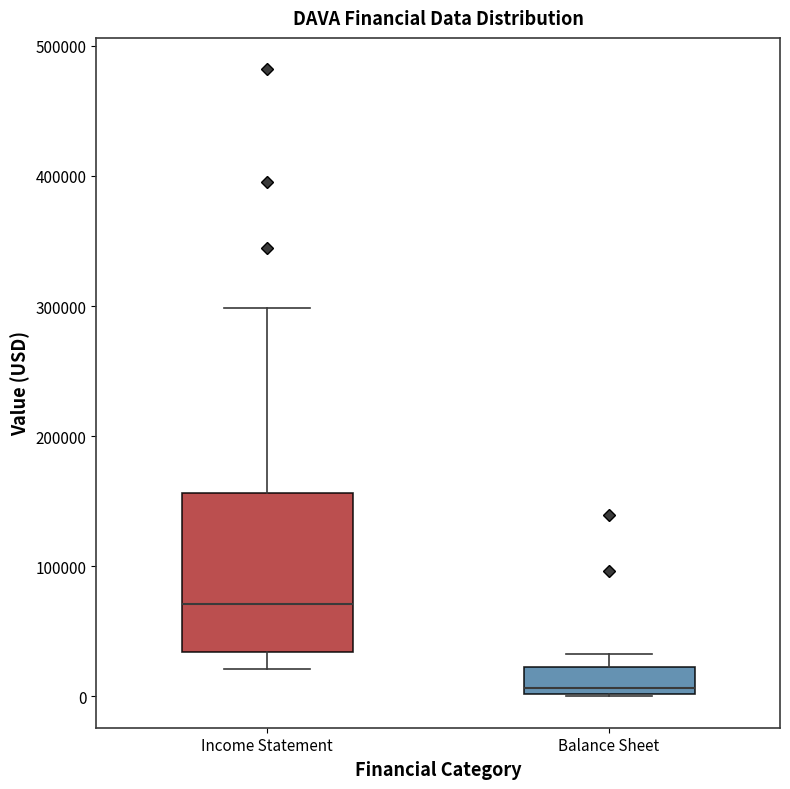

Which box is the tallest, from its lower edge to its upper edge?

Income Statement